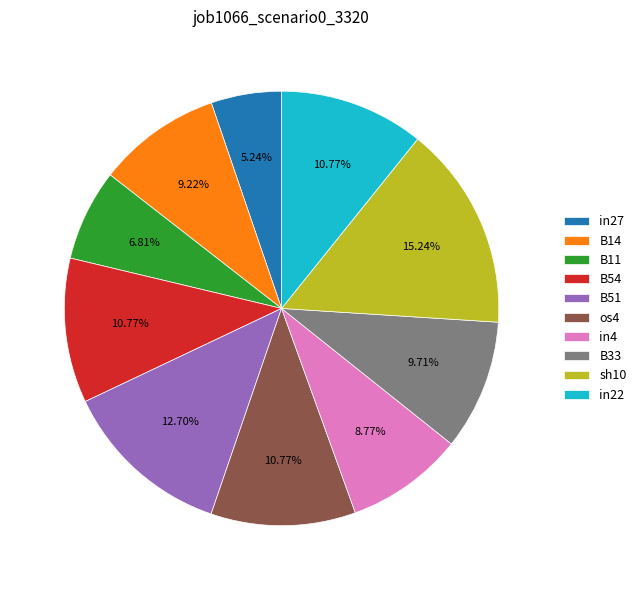

To the nearest percent, what is the average slice percentage?

10%